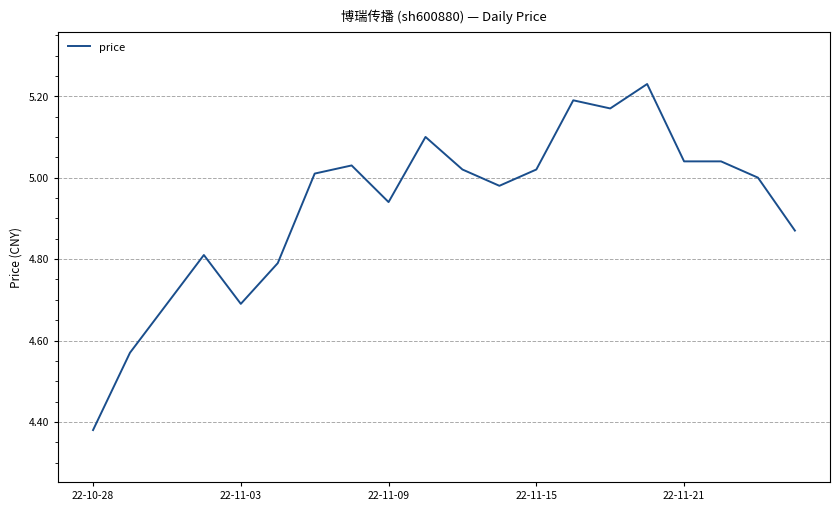

What is the maximum value shown in the chart?

5.2